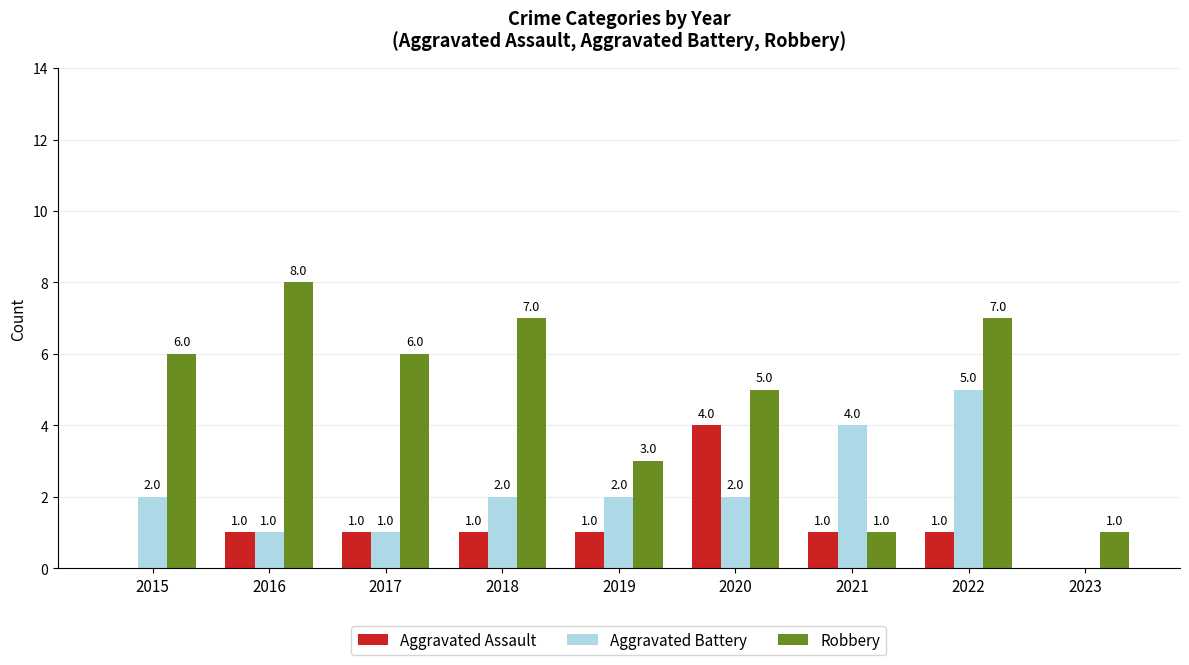

At which label does Robbery reach its peak?

2016